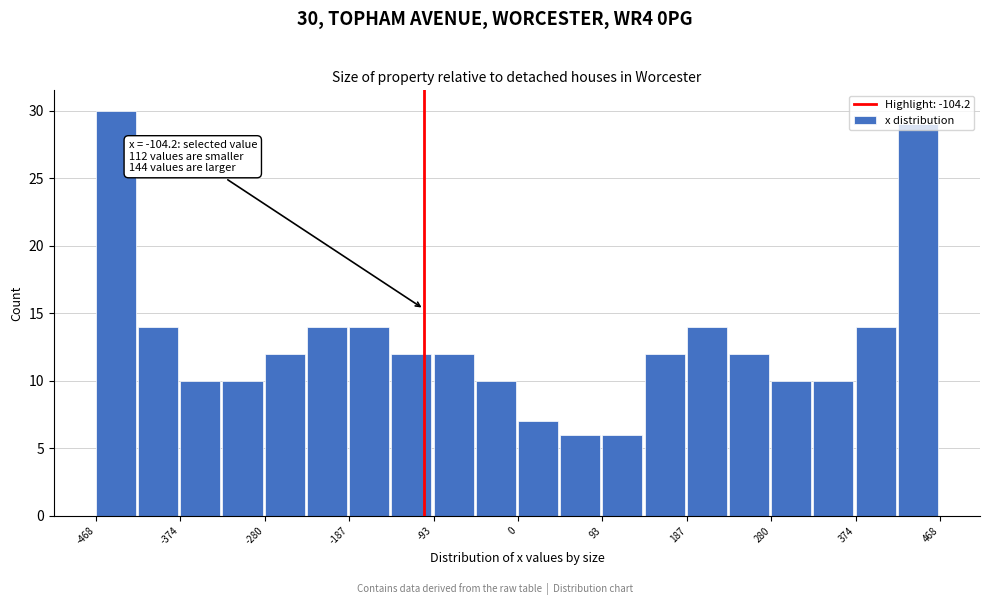

Over which range of the x-axis is the bar tallest?

-470 to -420